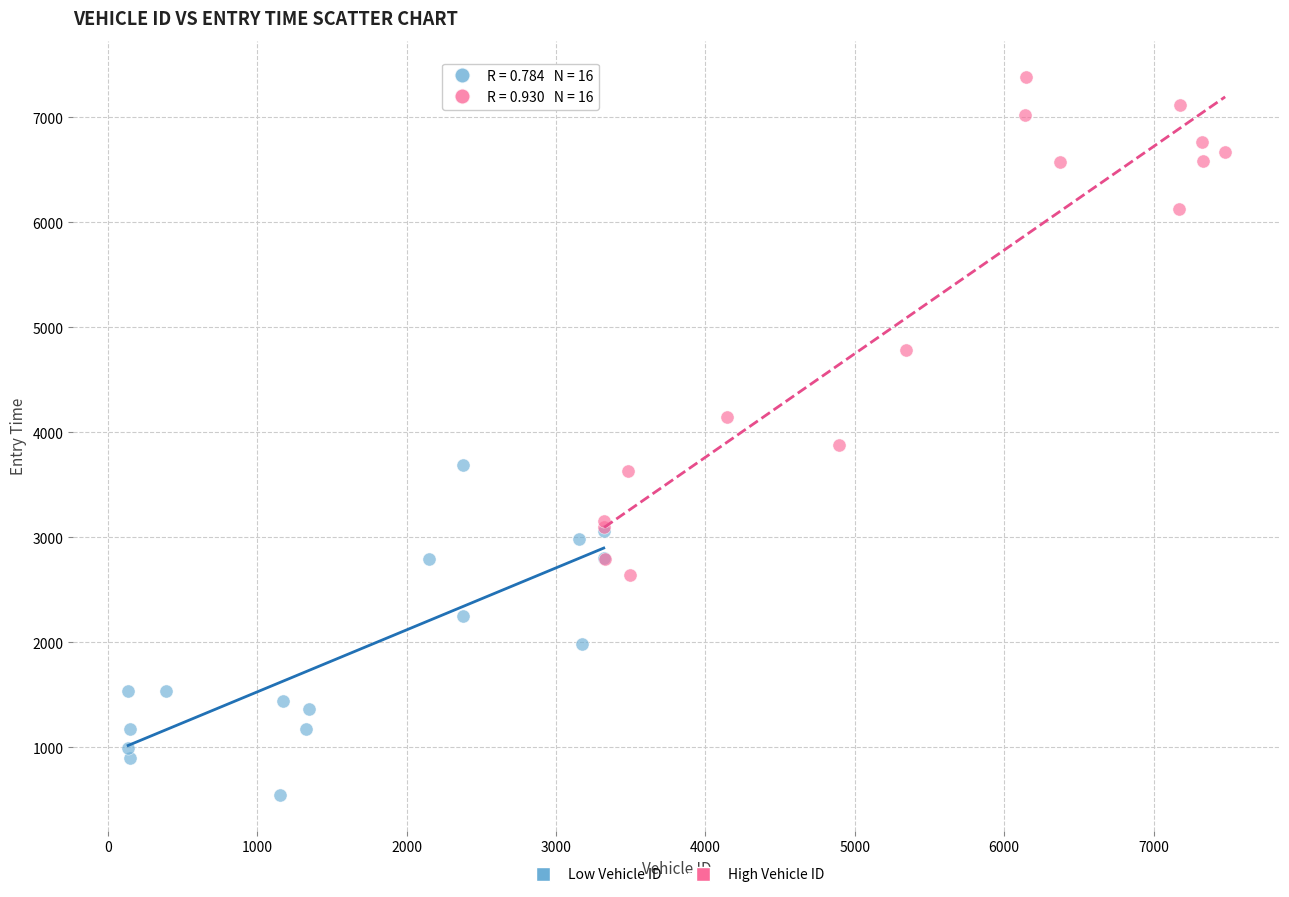

Which series contains the lowest Y value?

Low Vehicle ID